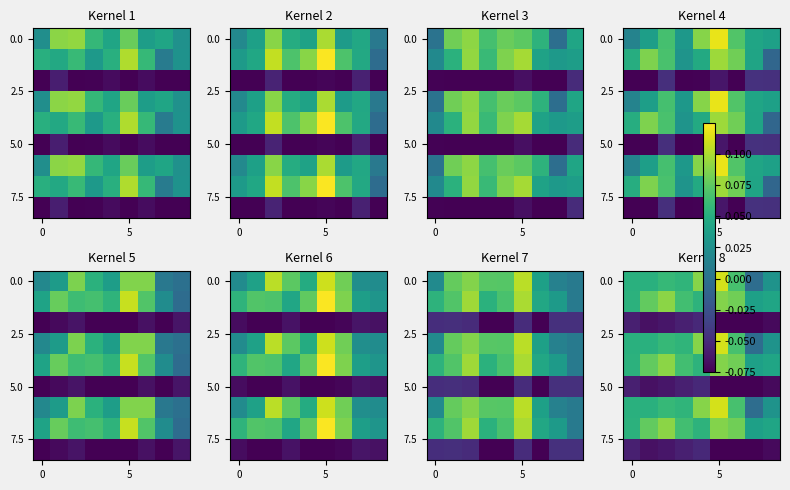

How many values in the 0.0 series are below 0?

1